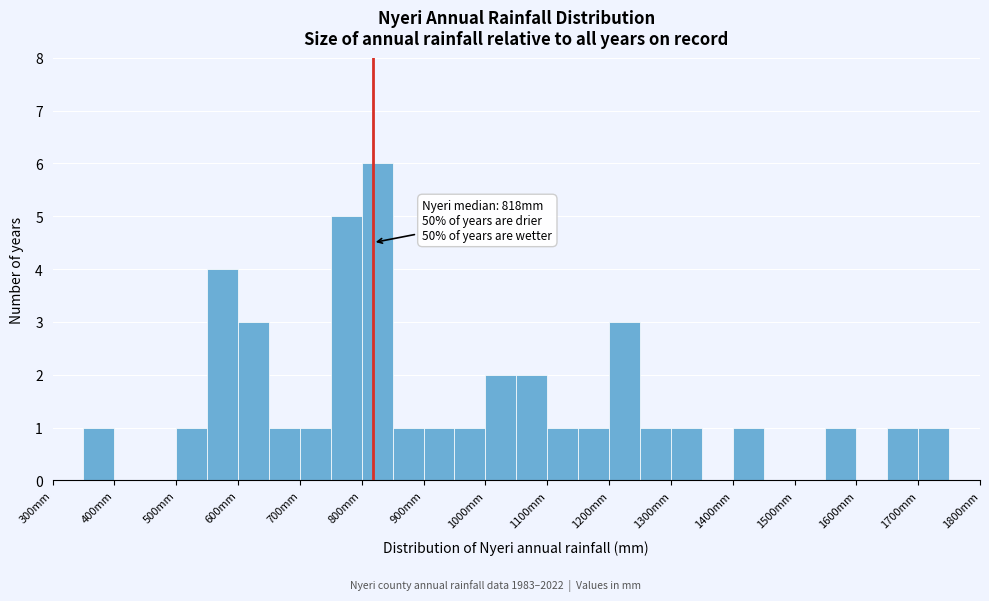

Over which range of the x-axis is the bar tallest?

800 to 850